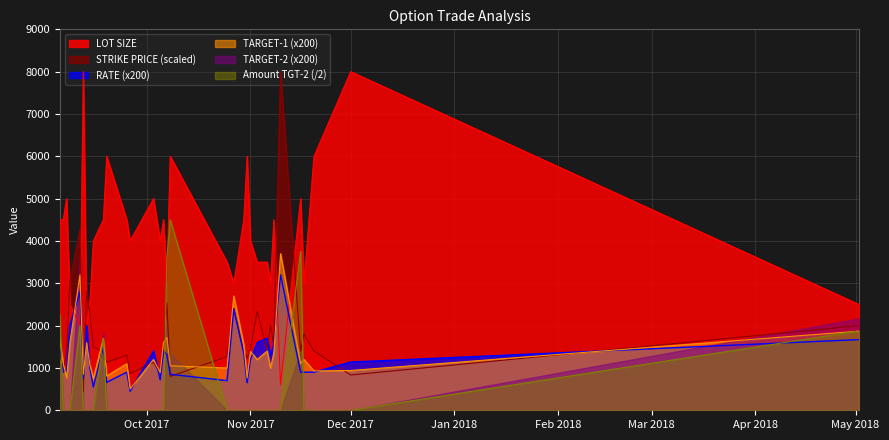

What is the spread (max minus min) of values at 2017-09-26?

4000.0